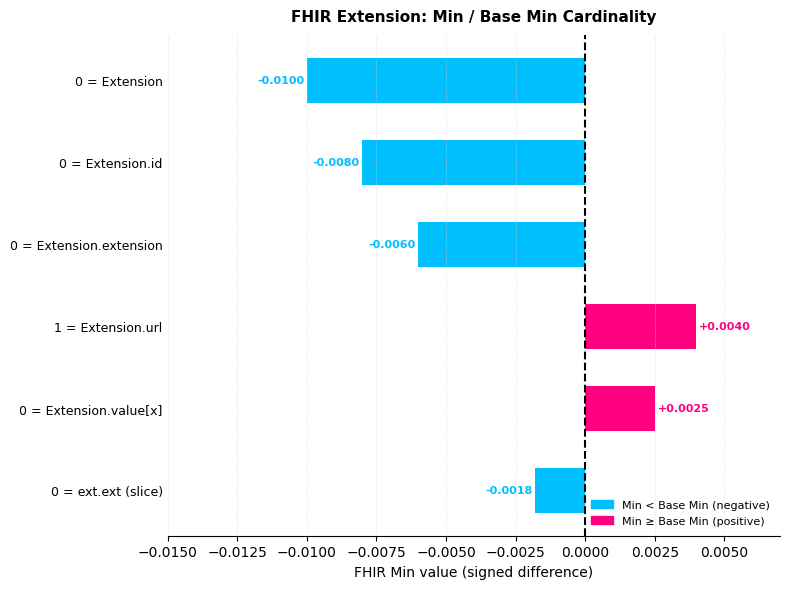

How many values exceed 0?

2